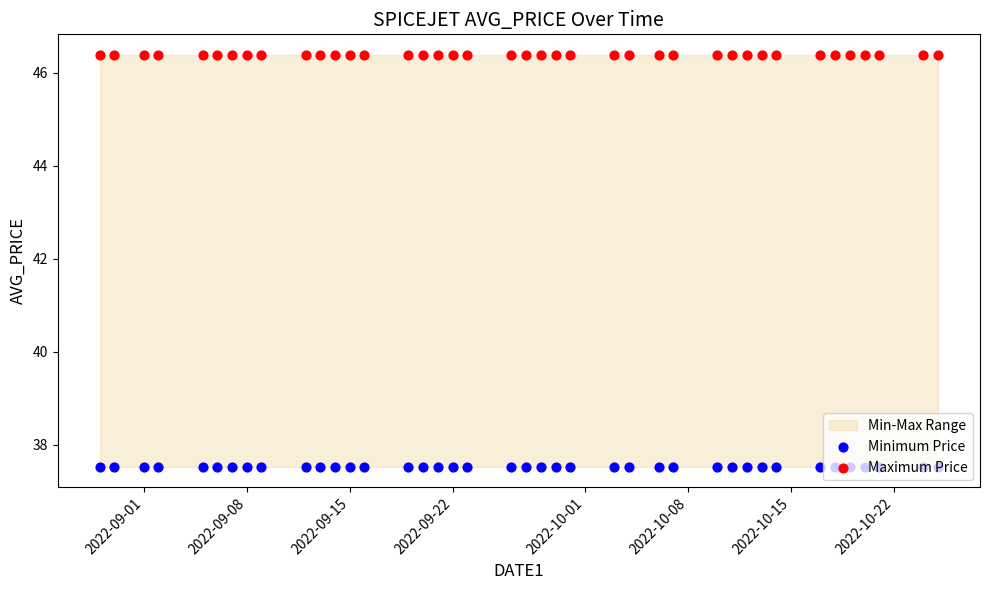

Which series reaches the minimum Y coordinate?

Minimum Price